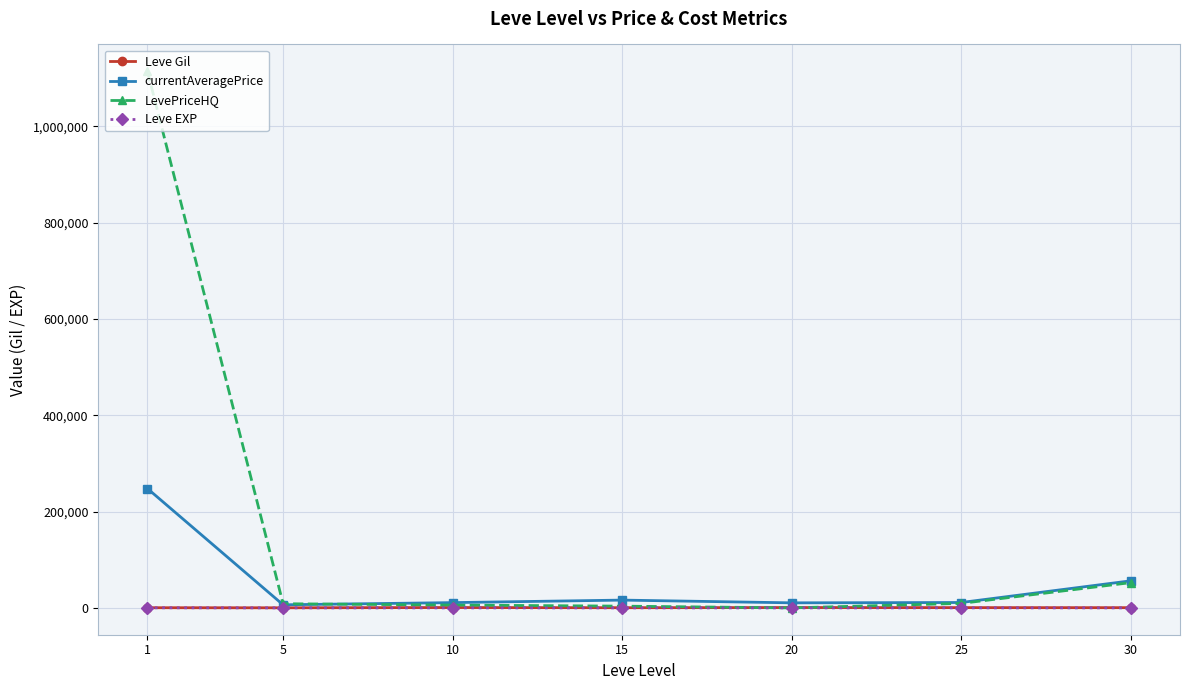

Which series changed the most between 1 and 5?

LevePriceHQ